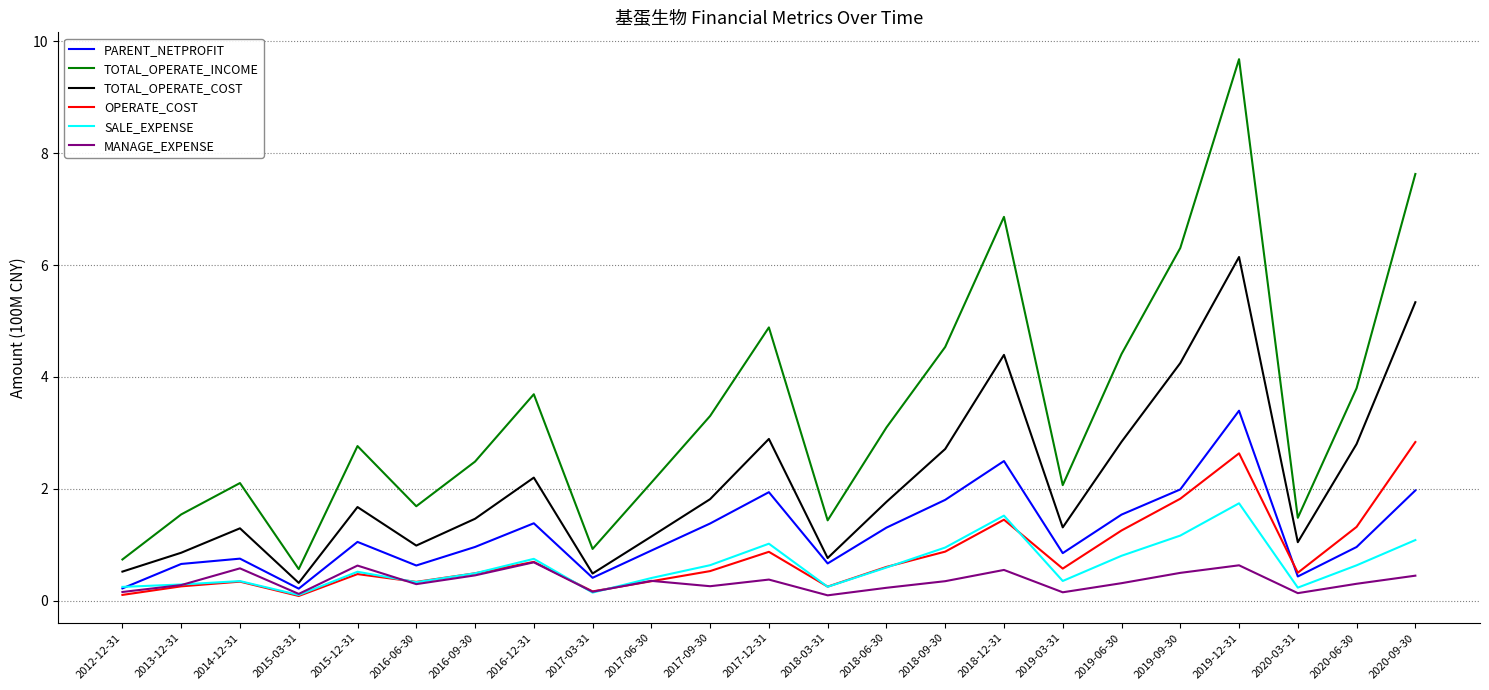

What is the difference between the highest and lowest values at 2015-03-31?

0.5